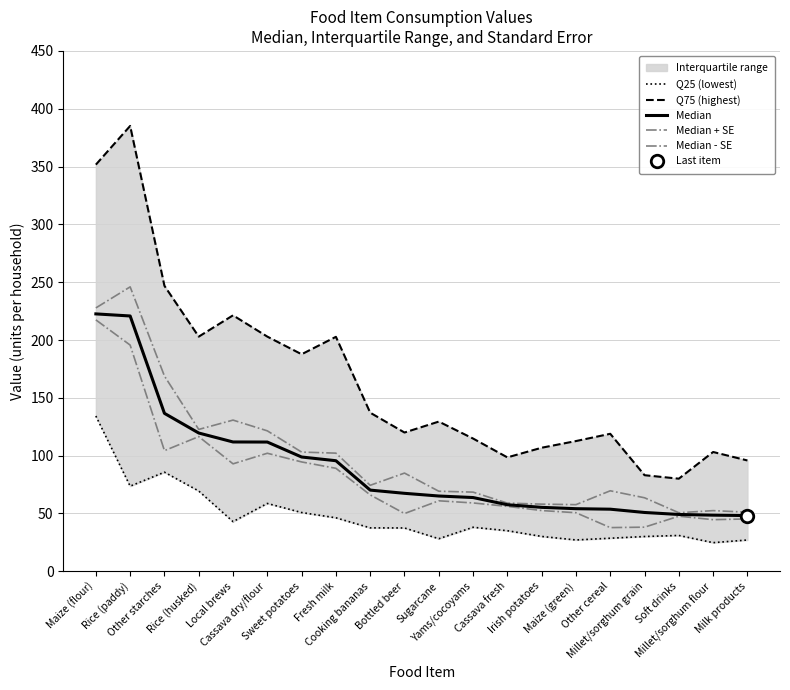

What is the sum of the Median - SE values at Other cereal and Maize (green)?

88.4